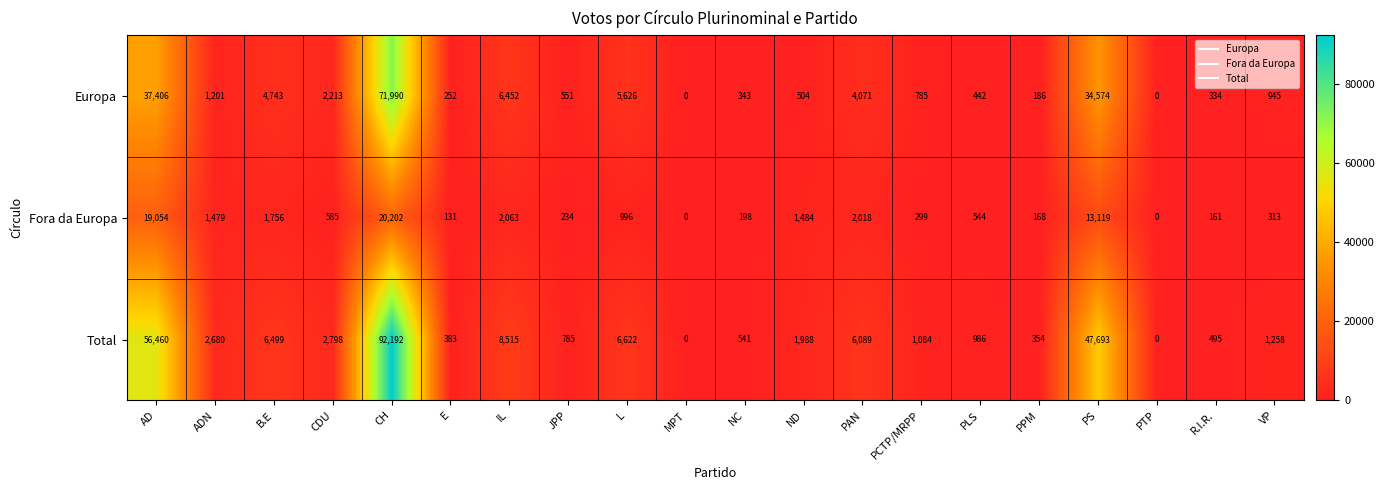

Rank the series by their maximum value, from lowest to highest.

Fora da Europa, Europa, Total